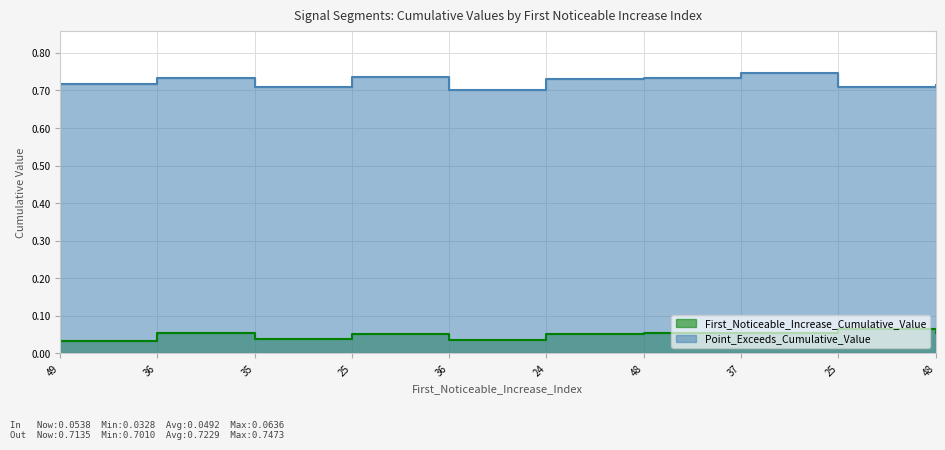

What is the label of the 4th point from the right?

48